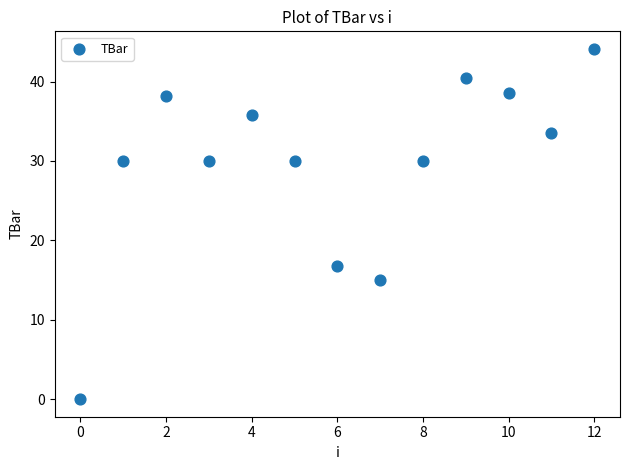

What is the range of Y values (max minus min)?

44.1